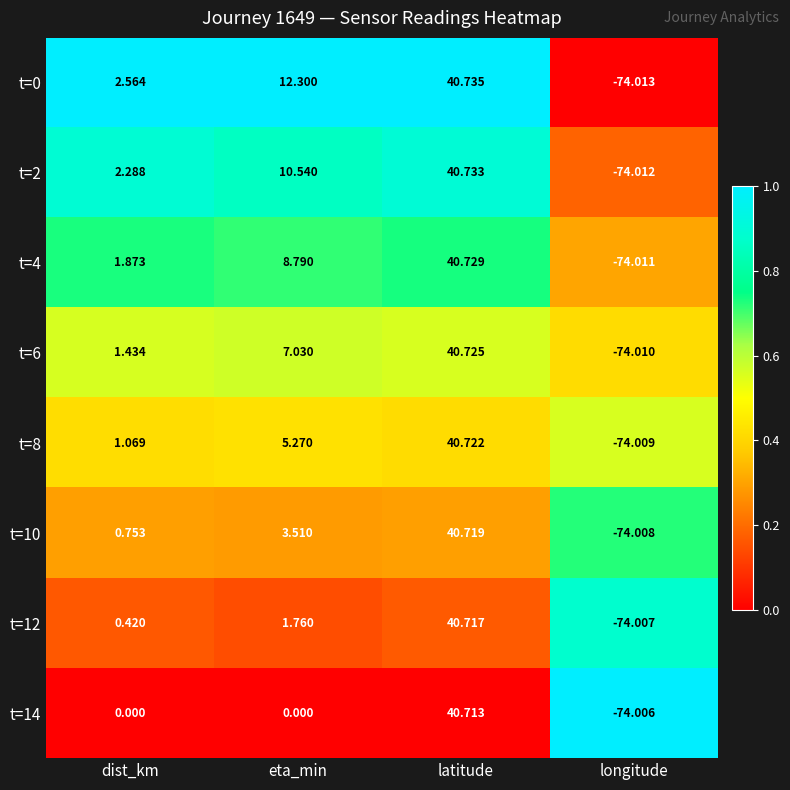

At which category is the sum across all series the highest?

latitude